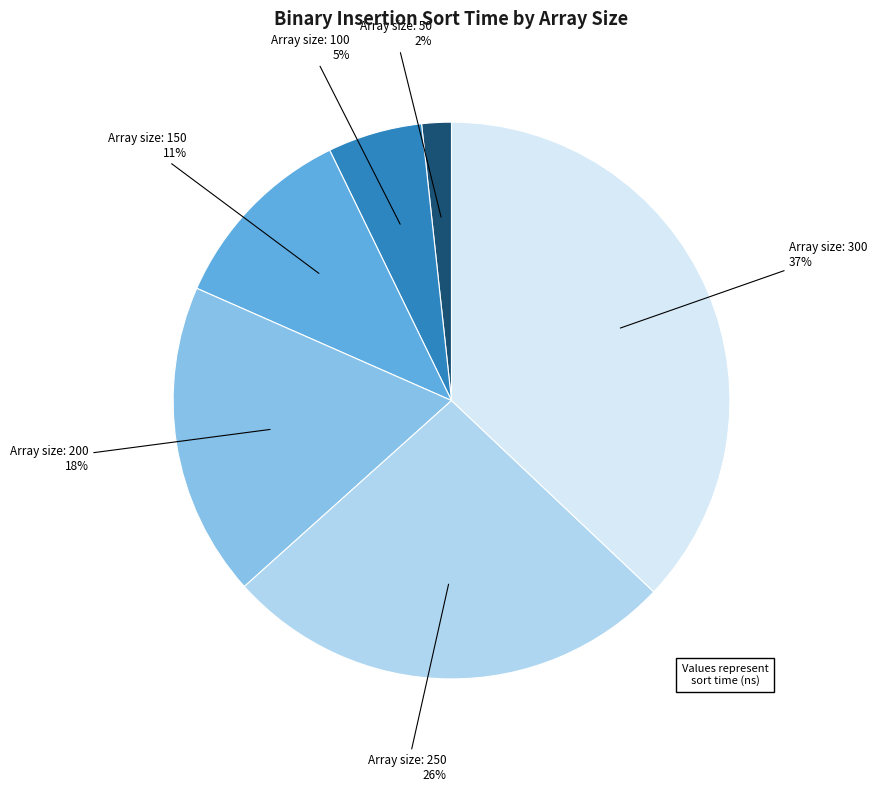

Is there a majority slice in this chart?

No